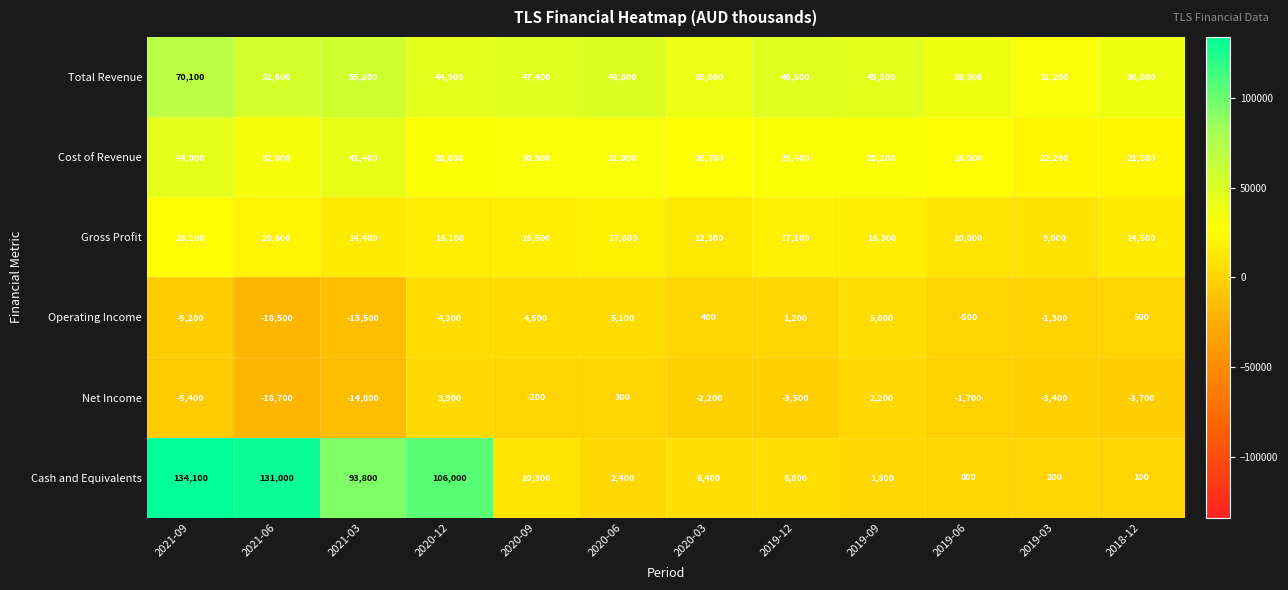

What is the difference between the highest and lowest values at 2020-03?

41200